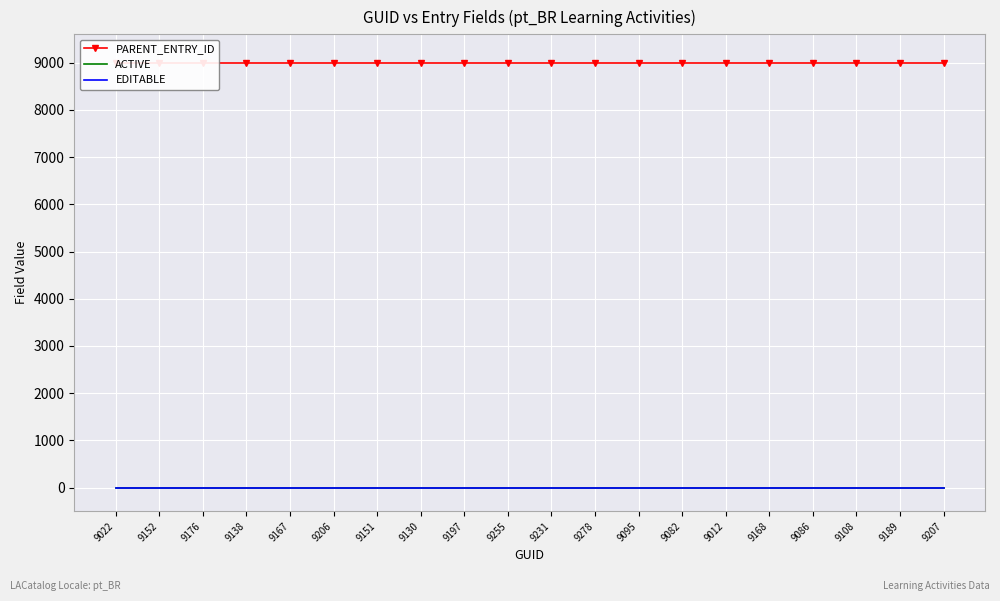

Which category has the lowest value across all series?

9022